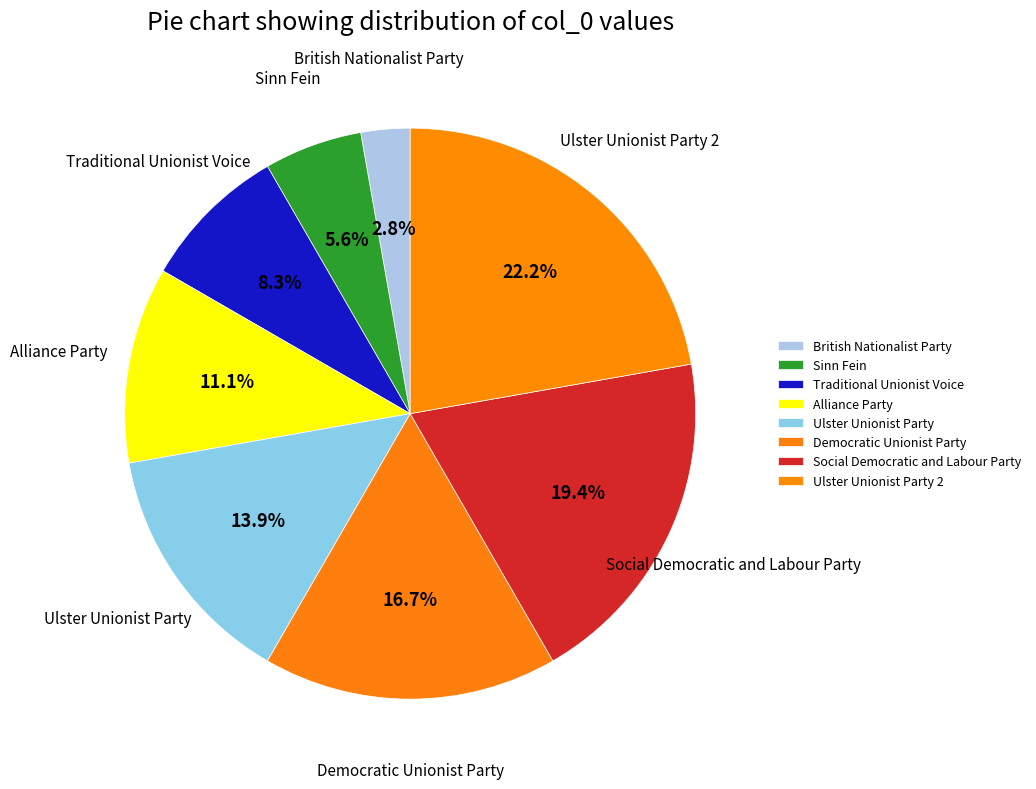

Approximately how many times larger is the value at Traditional Unionist Voice compared to Sinn Fein?

1.5